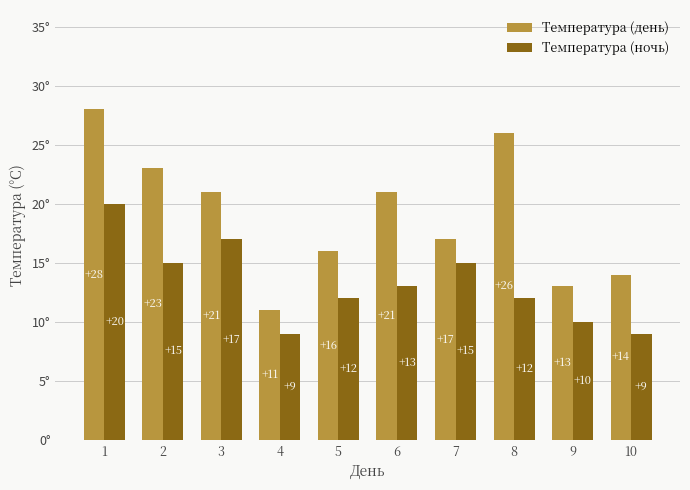

Which category has the highest value across all series?

1